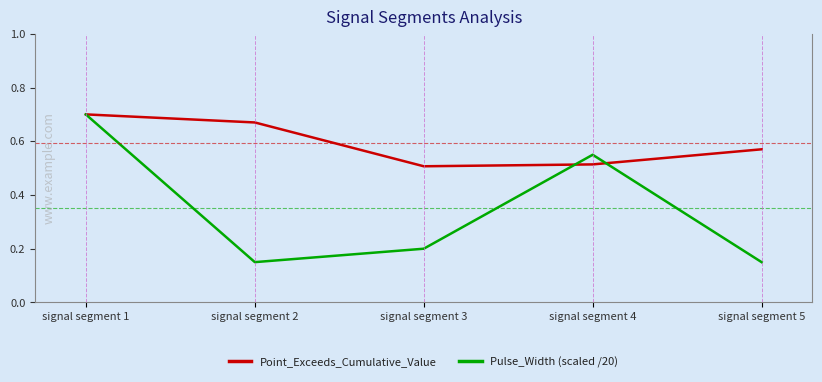

True or false: Point_Exceeds_Cumulative_Value has more than 1 interior local peaks.

False